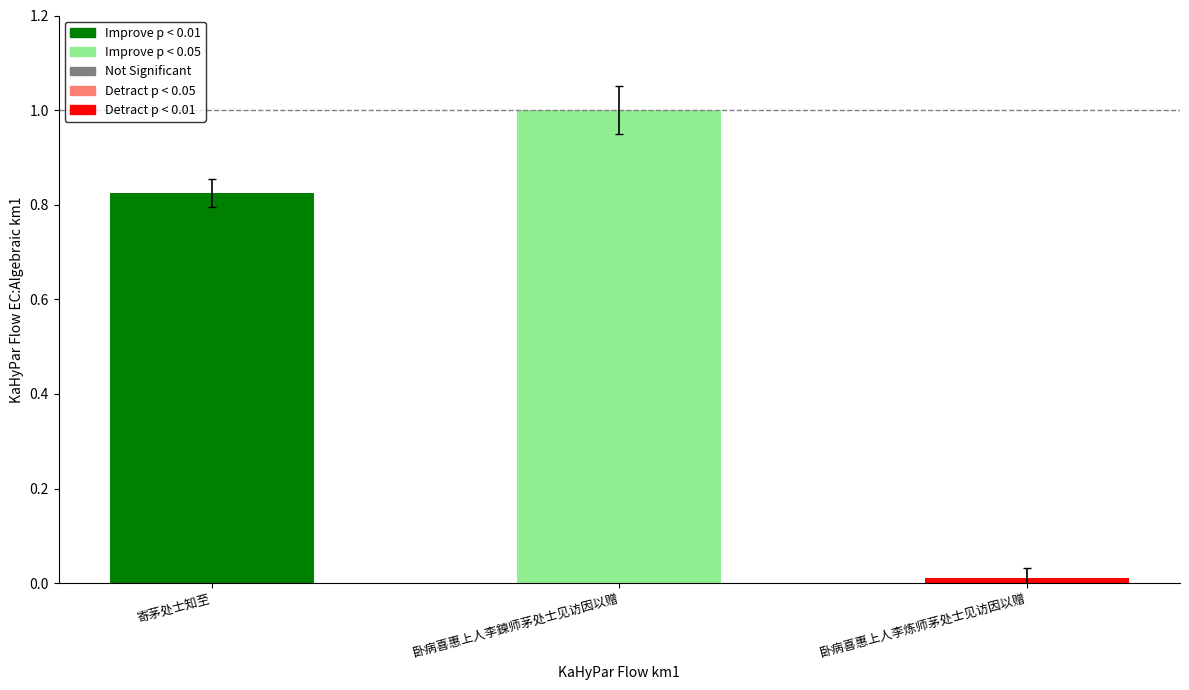

The chart shows a value of 1.0 at 卧病喜惠上人李鍊师茅处士见访因以赠. True or false?

True